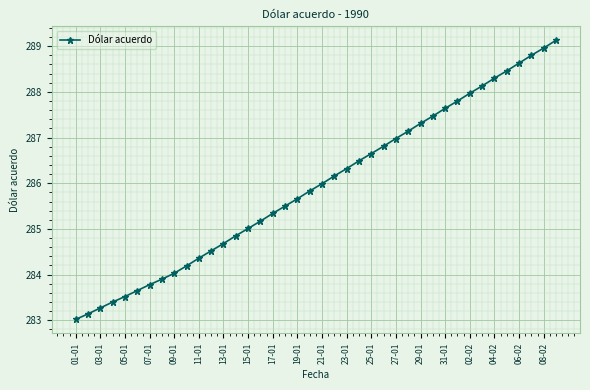

True or false: there are more than 1 points higher than both neighbors.

False